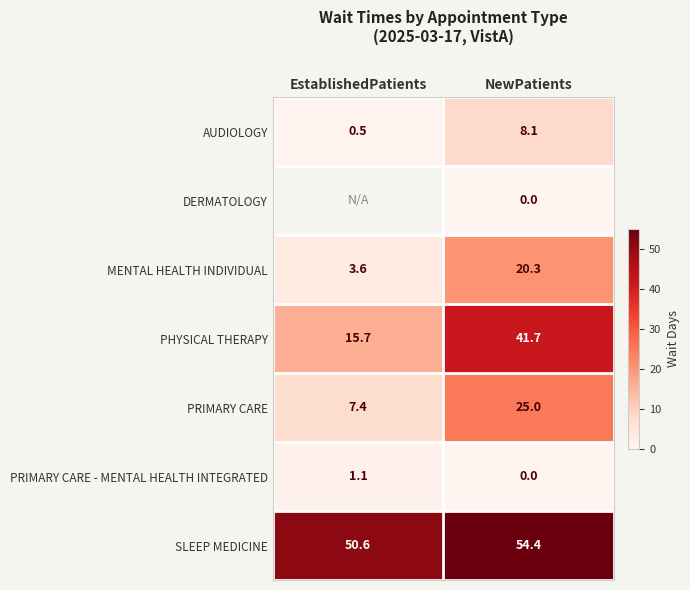

At which label is PHYSICAL THERAPY closest to 28?

EstablishedPatients